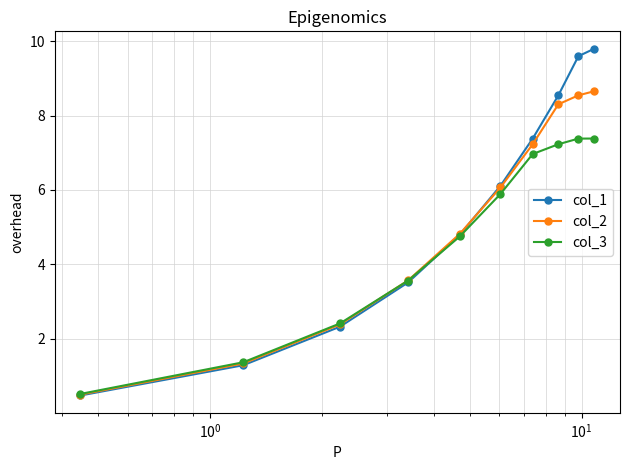

Reading right to left, extract all data points from this chart.

col_1: 9.8	9.6	8.5	7.4	6.1	4.8	3.5	2.3	1.3	0.5
col_2: 8.7	8.5	8.3	7.2	6.1	4.8	3.6	2.4	1.3	0.5
col_3: 7.4	7.4	7.2	7.0	5.9	4.8	3.6	2.4	1.4	0.5